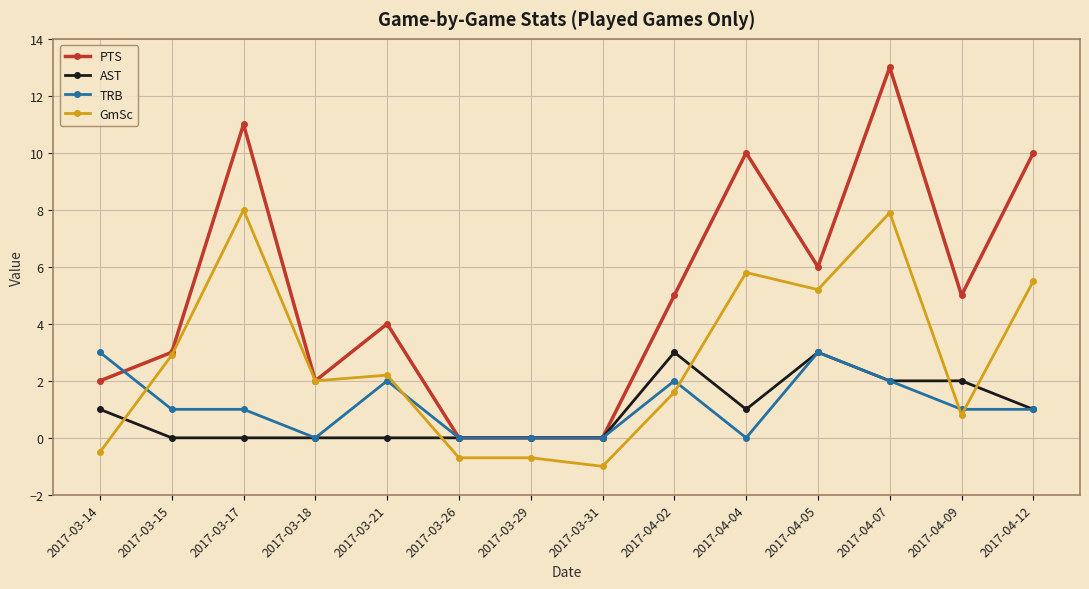

What is the spread (max minus min) of values at 2017-03-17?

11.0